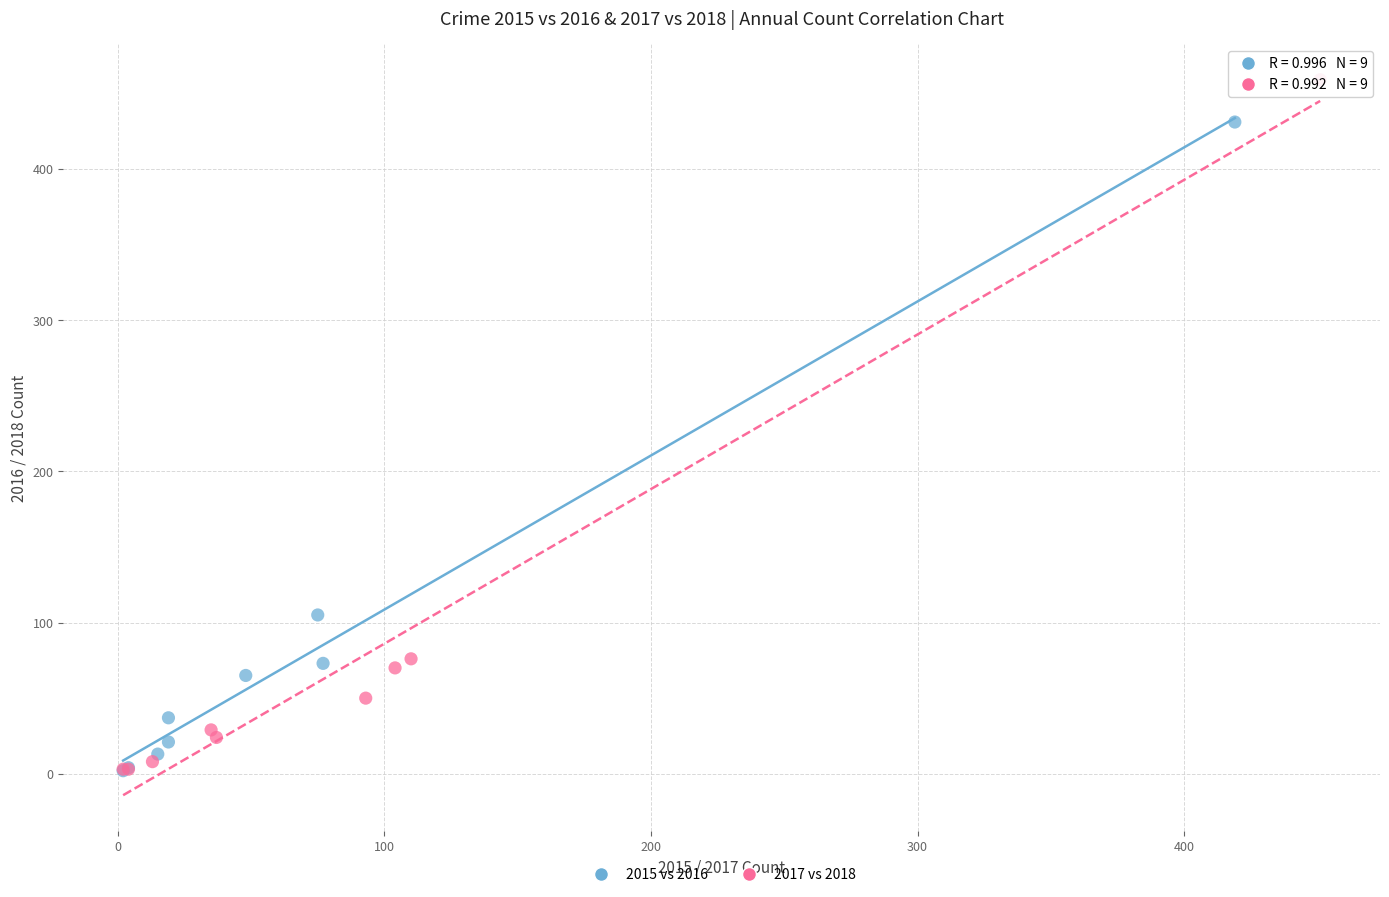

Which series has the largest Y range (max minus min)?

2017 vs 2018